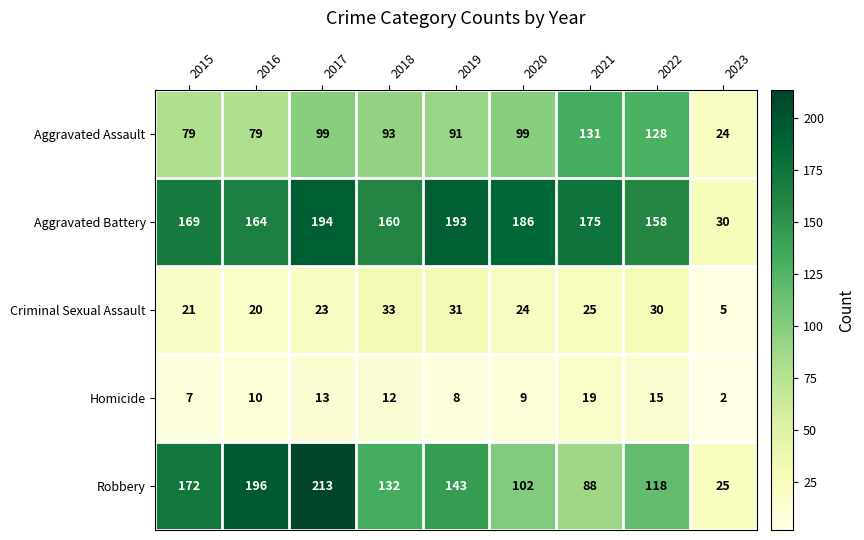

What is the sum of all Aggravated Battery values?

1429